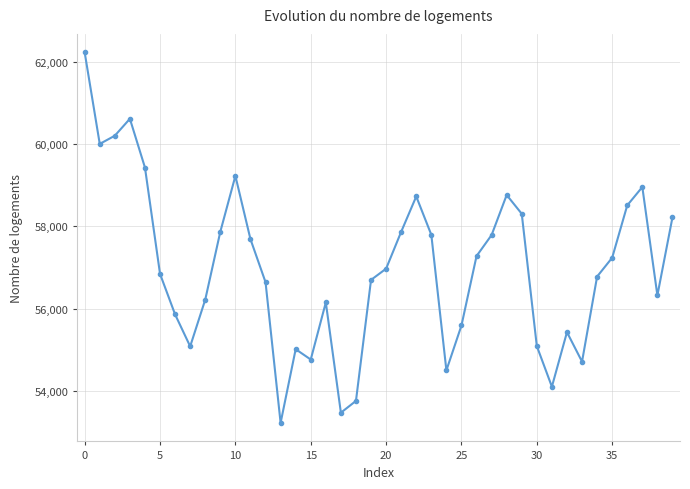

How many lines are shown in the chart?

1